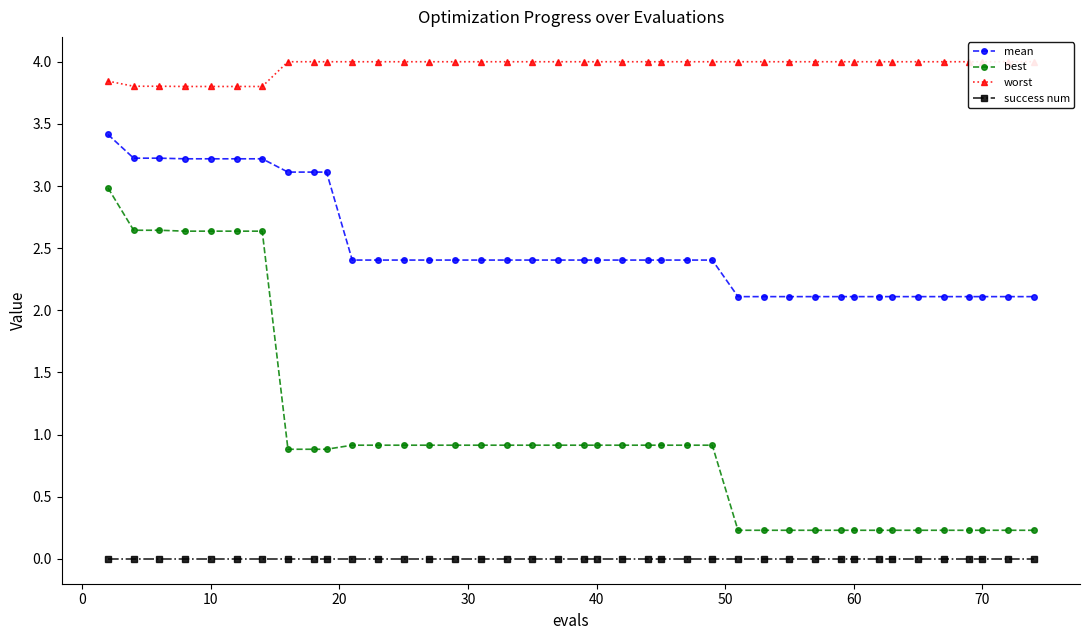

Is this an area chart (filled region under the line)?

No